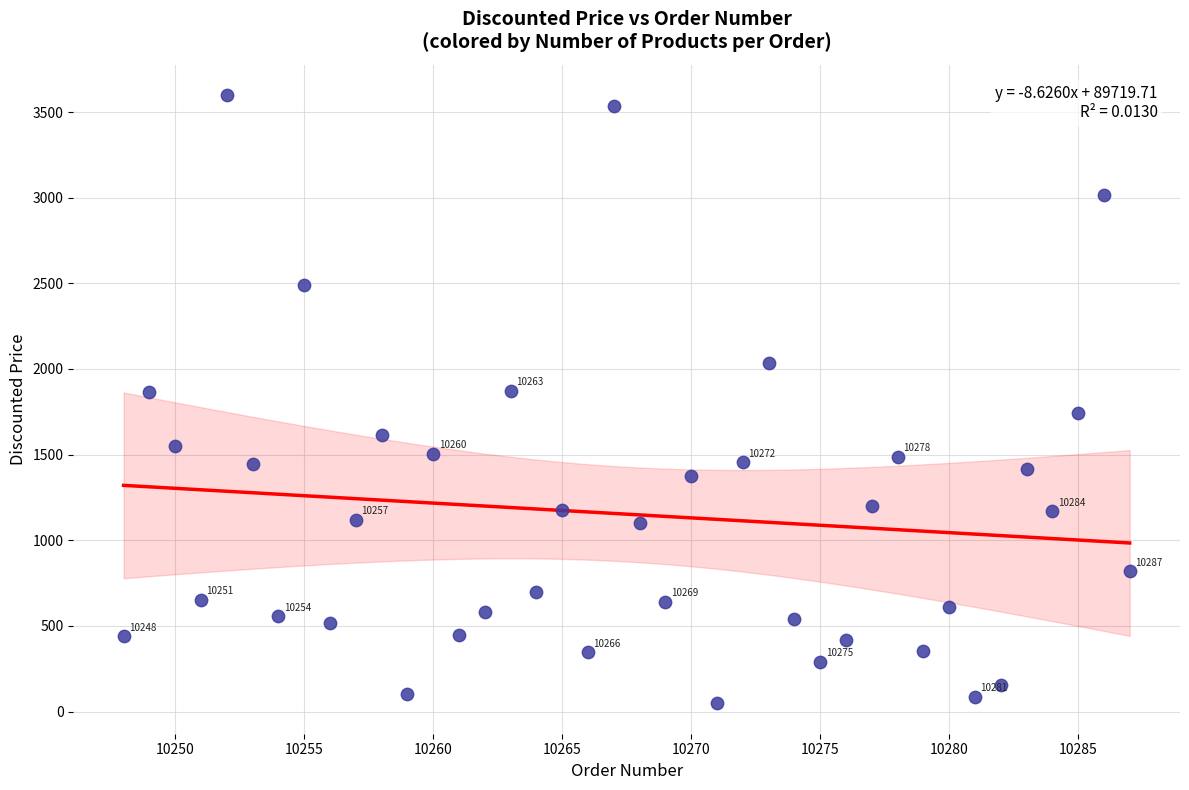

What is the range of Y values (max minus min)?

3549.9